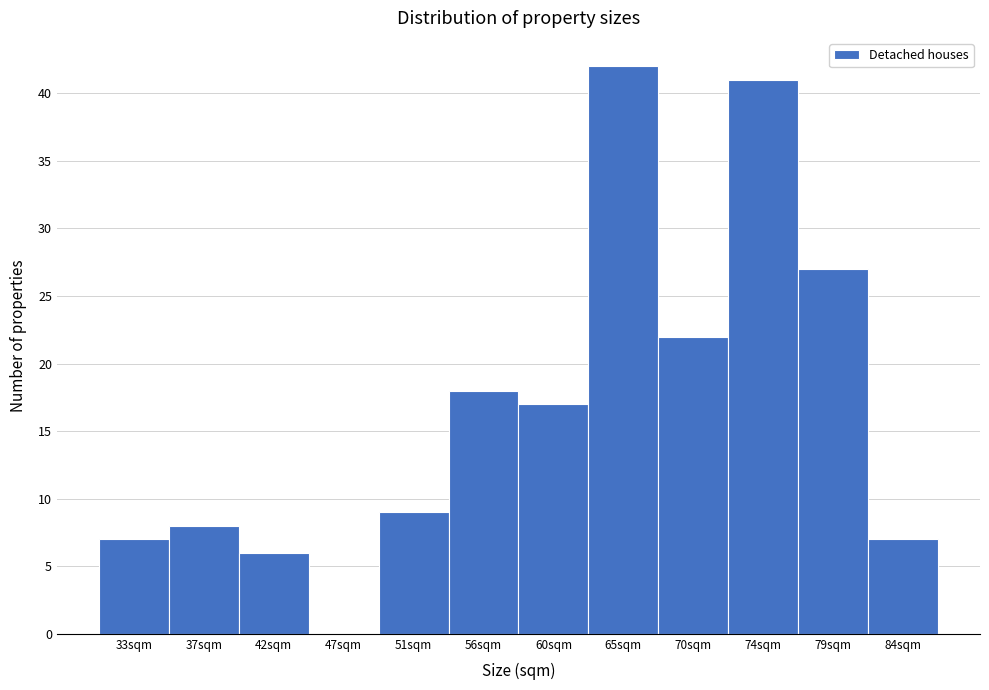

Reading left to right, transcribe all the data shown in this chart.

33sqm=7	37sqm=8	42sqm=6	47sqm=0	51sqm=9	56sqm=18	60sqm=17	65sqm=42	70sqm=22	74sqm=41	79sqm=27	84sqm=7